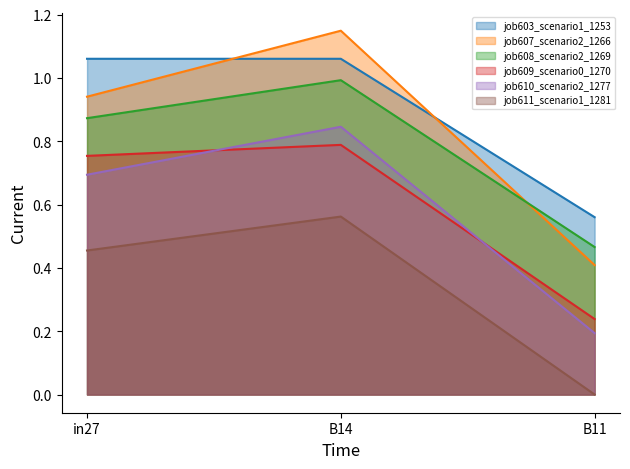

What is the maximum value shown in the chart?

1.1